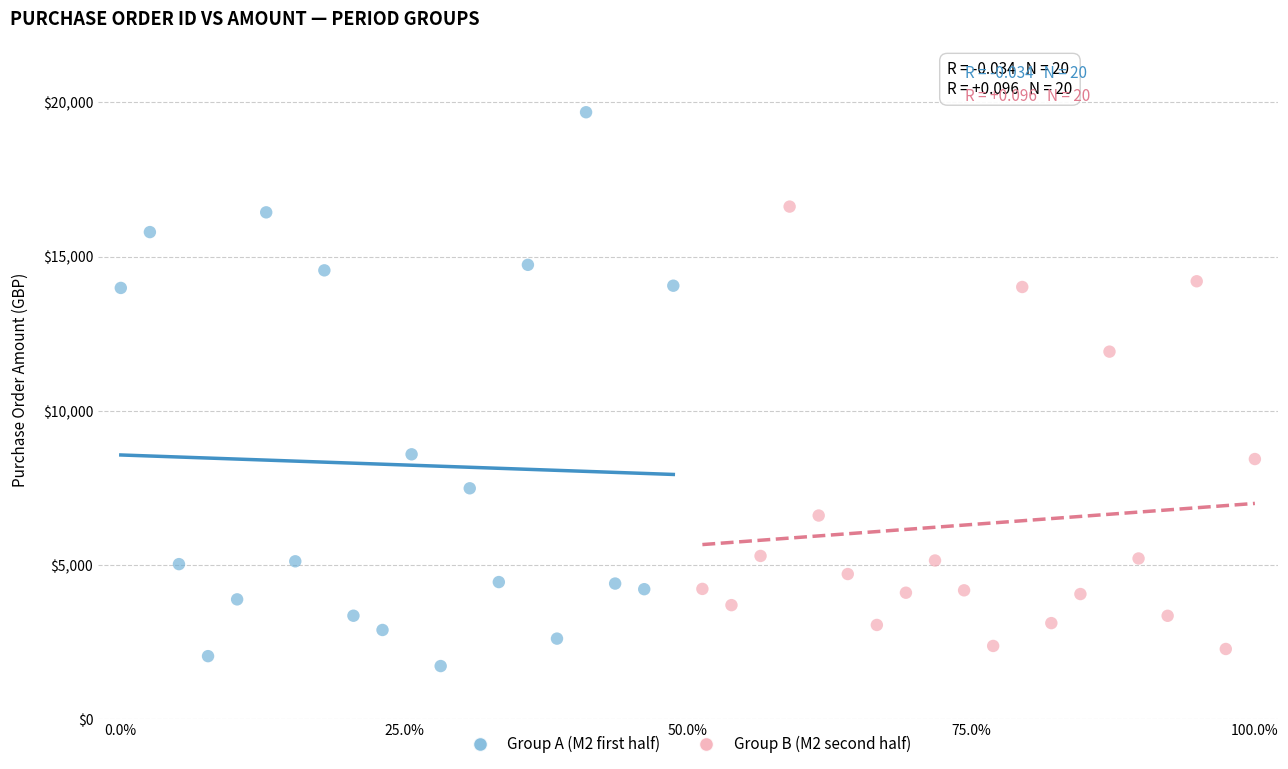

Which series has the widest spread of Y values?

Group A (M2 first half)